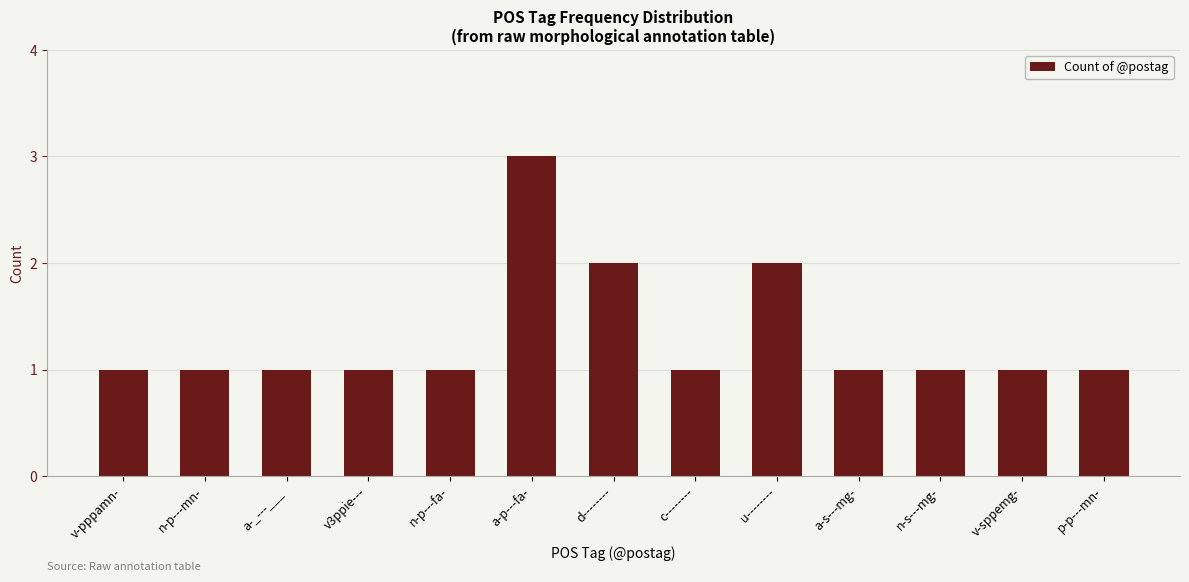

Reading left to right, what are all the values shown in this chart?

v-pppamn-=1	n-p---mn-=1	a-_---___=1	v3ppie---=1	n-p---fa-=1	a-p---fa-=3	d--------=2	c--------=1	u--------=2	a-s---mg-=1	n-s---mg-=1	v-sppemg-=1	p-p---mn-=1